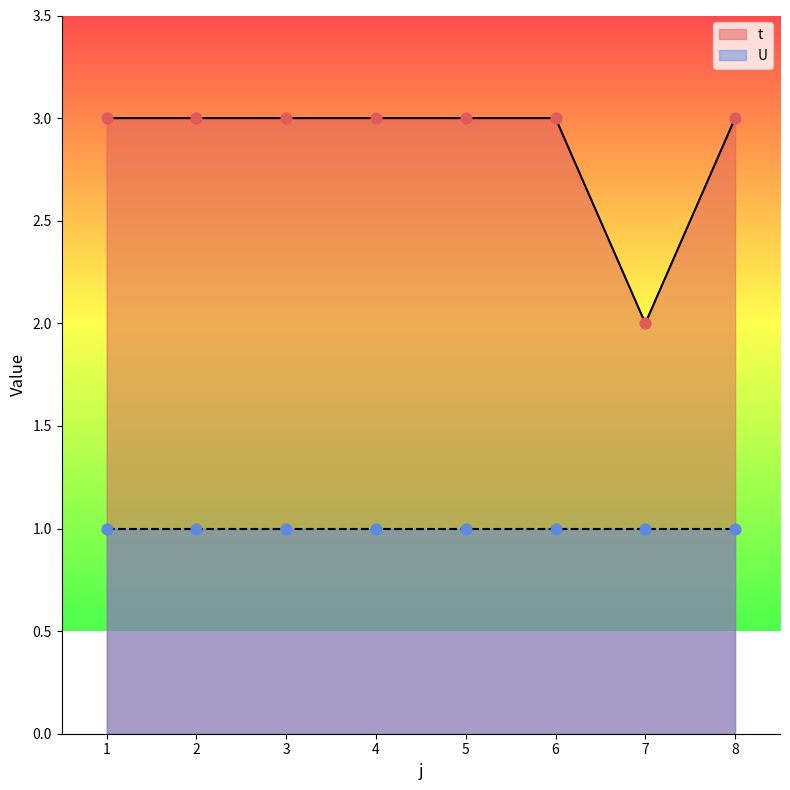

Which has a higher value, 4 or 3?

4